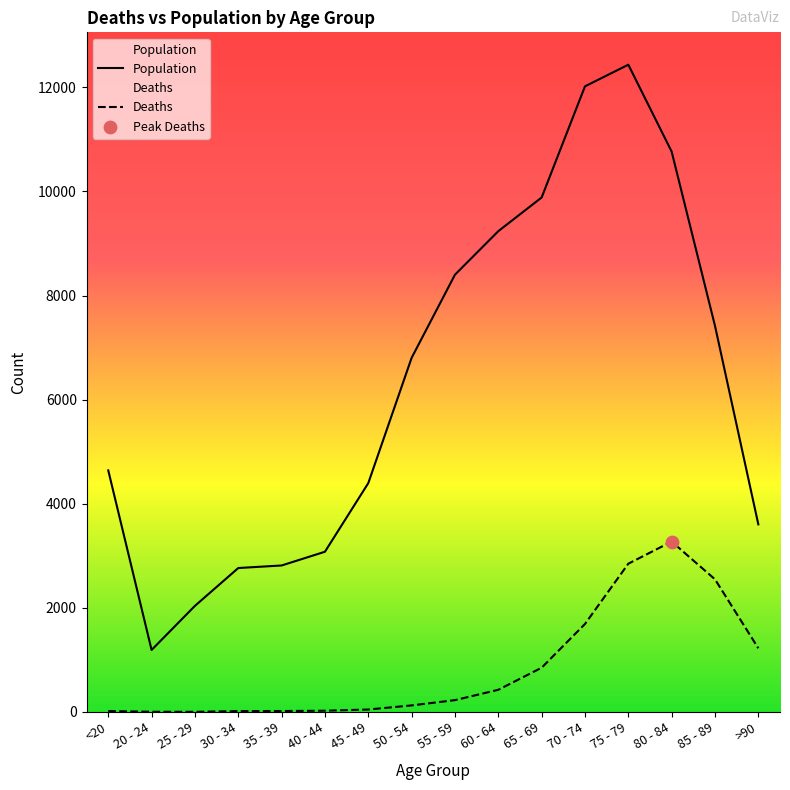

Which series reaches the minimum Y coordinate?

Deaths